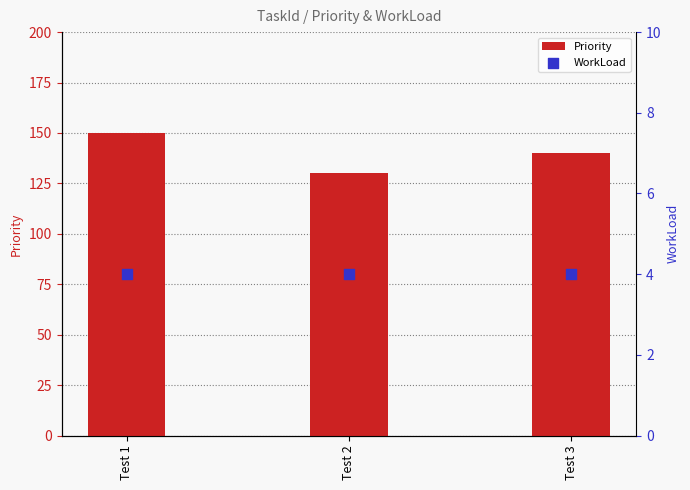

What is the total value across all series at Test 3?

144